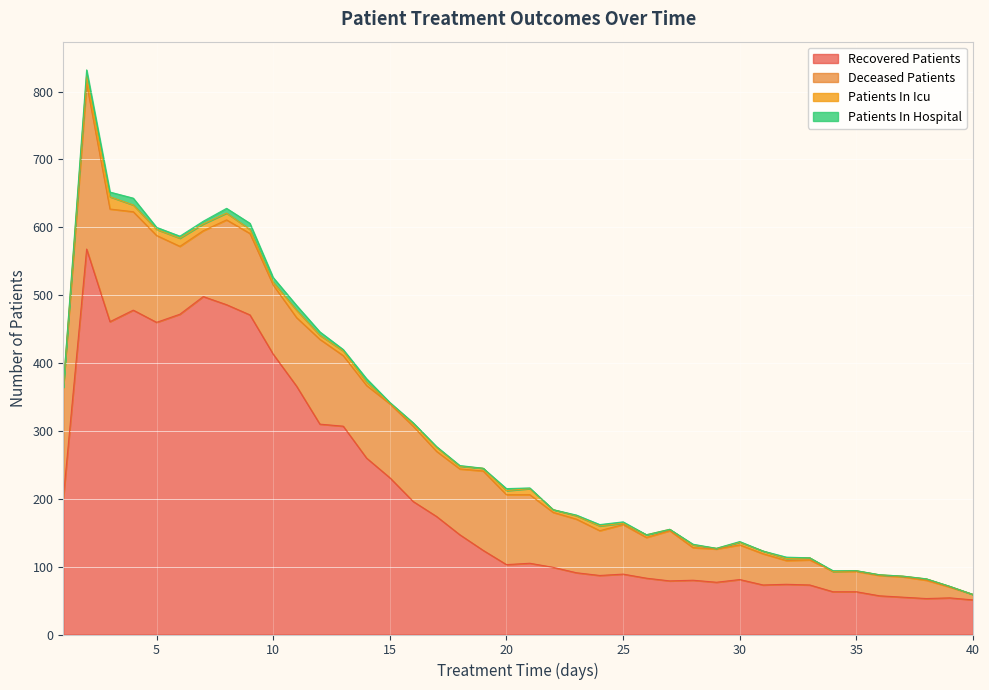

True or false: deceased_patients and patients_in_hospital cross at least once.

False